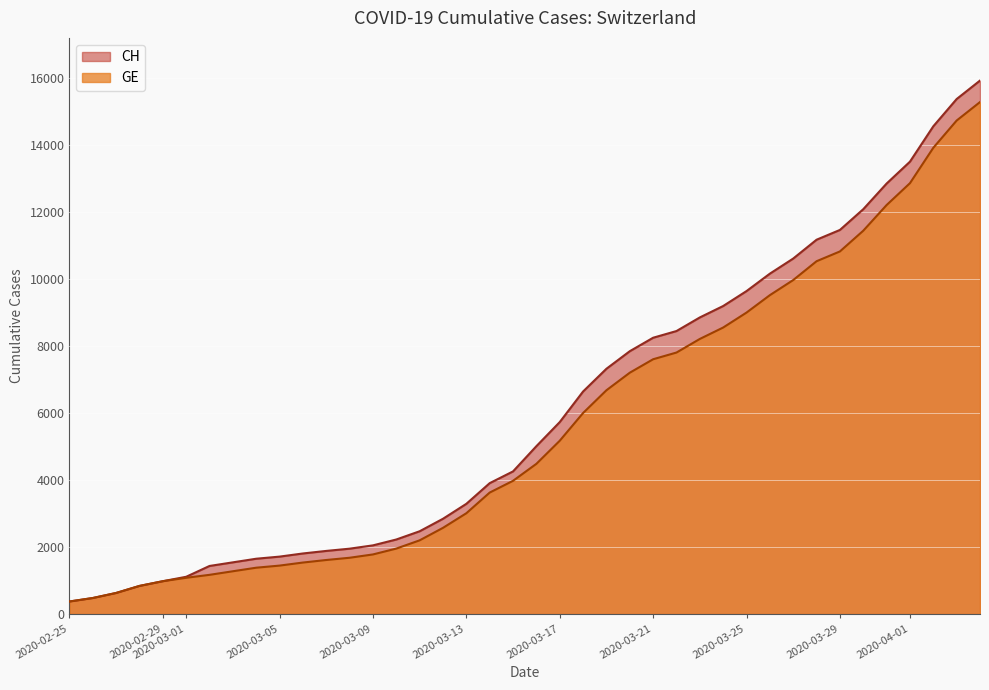

What is the difference between the second highest and minimum values in the CH series?

15000